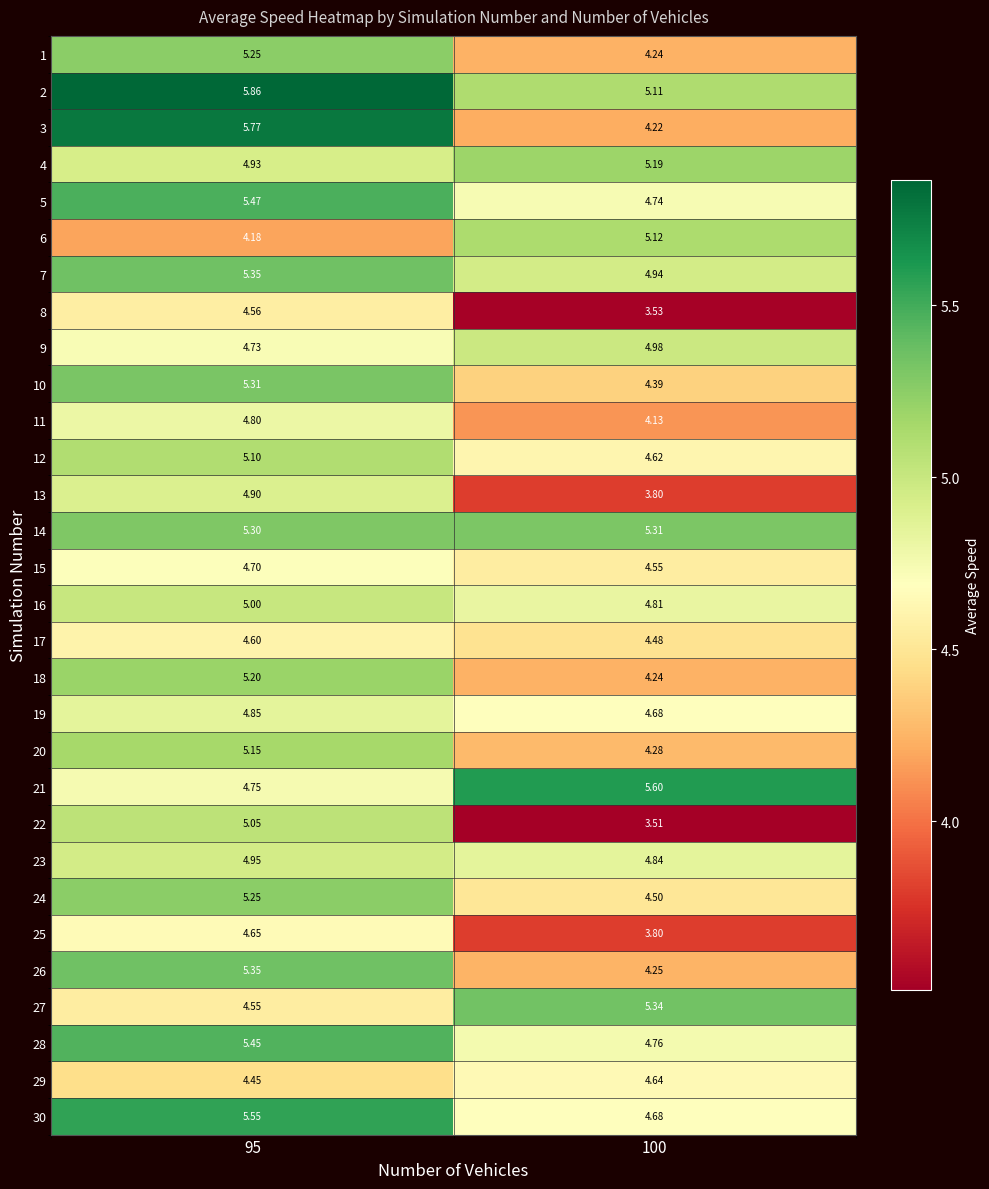

Which series has the largest range (max minus min)?

3